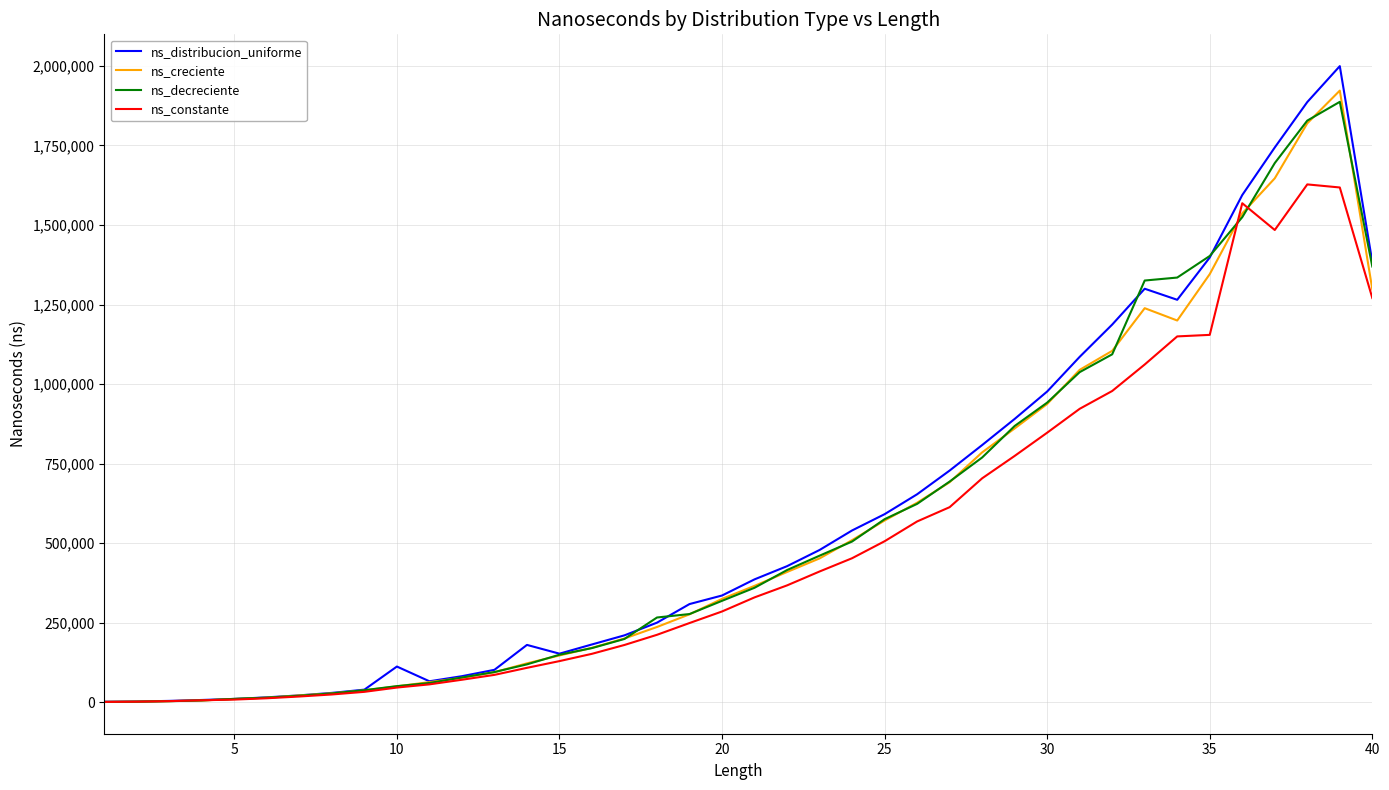

Which series has the largest range (max minus min)?

ns_distribucion_uniforme